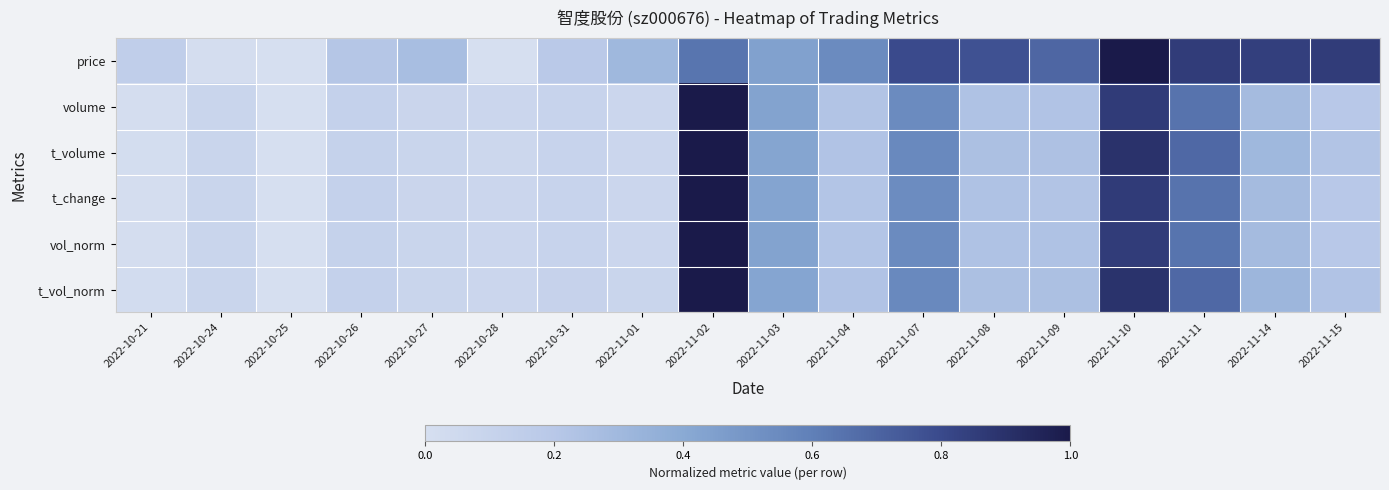

What is the difference between the highest and lowest values at 2022-11-15?

0.7